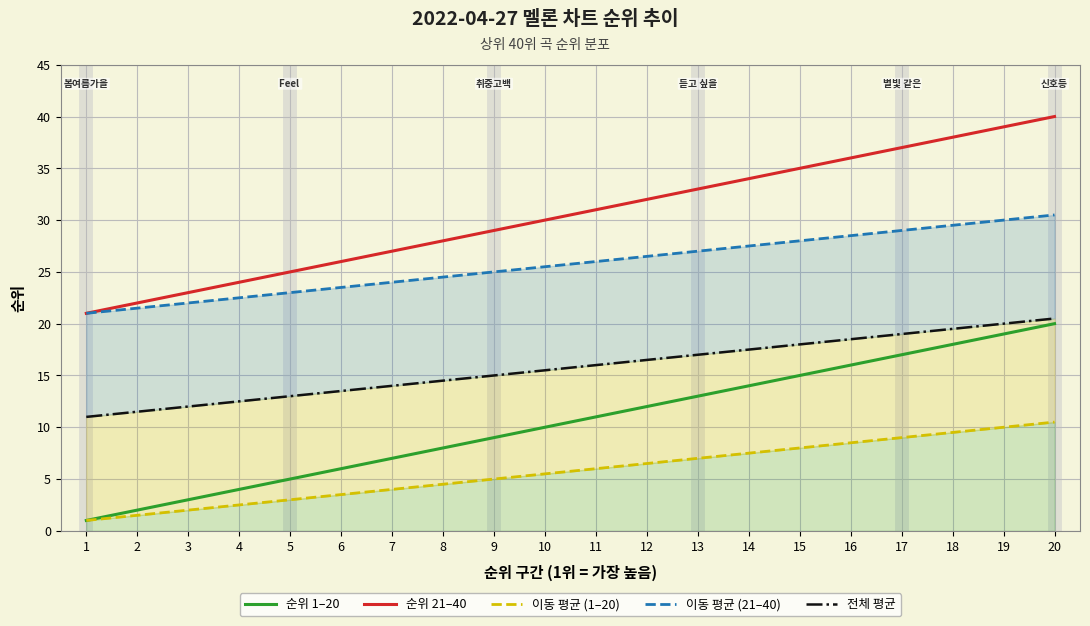

Reading left to right, transcribe all the data shown in this chart.

순위 1–20: 1=1.0	2=2.0	3=3.0	4=4.0	5=5.0	6=6.0	7=7.0	8=8.0	9=9.0	10=10.0	11=11.0	12=12.0	13=13.0	14=14.0	15=15.0	16=16.0	17=17.0	18=18.0	19=19.0	20=20.0
순위 21–40: 1=21.0	2=22.0	3=23.0	4=24.0	5=25.0	6=26.0	7=27.0	8=28.0	9=29.0	10=30.0	11=31.0	12=32.0	13=33.0	14=34.0	15=35.0	16=36.0	17=37.0	18=38.0	19=39.0	20=40.0
이동 평균 (1–20): 1=1.0	2=1.5	3=2.0	4=2.5	5=3.0	6=3.5	7=4.0	8=4.5	9=5.0	10=5.5	11=6.0	12=6.5	13=7.0	14=7.5	15=8.0	16=8.5	17=9.0	18=9.5	19=10.0	20=10.5
이동 평균 (21–40): 1=21.0	2=21.5	3=22.0	4=22.5	5=23.0	6=23.5	7=24.0	8=24.5	9=25.0	10=25.5	11=26.0	12=26.5	13=27.0	14=27.5	15=28.0	16=28.5	17=29.0	18=29.5	19=30.0	20=30.5
전체 평균: 1=11.0	2=11.5	3=12.0	4=12.5	5=13.0	6=13.5	7=14.0	8=14.5	9=15.0	10=15.5	11=16.0	12=16.5	13=17.0	14=17.5	15=18.0	16=18.5	17=19.0	18=19.5	19=20.0	20=20.5